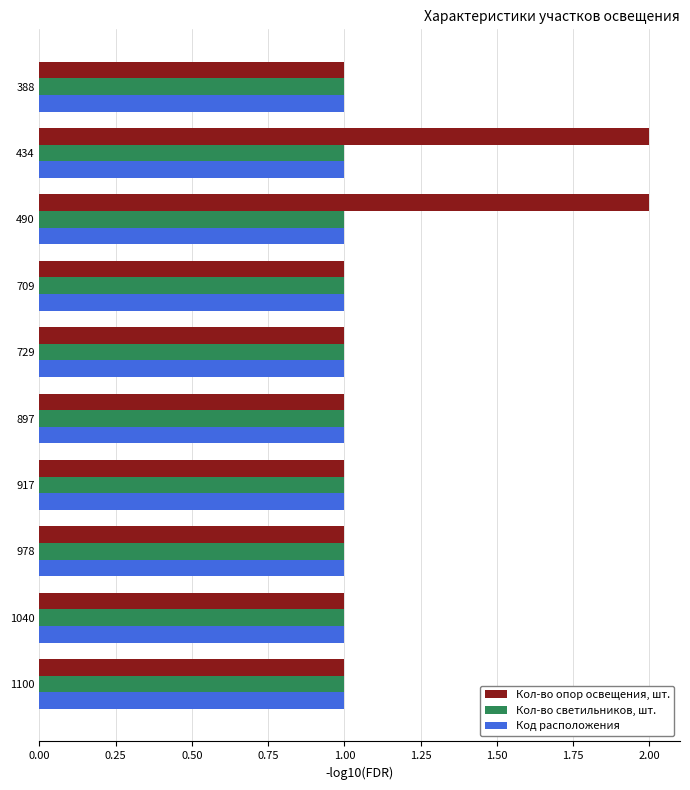

Which series has the widest spread of values?

Кол-во опор освещения, шт.